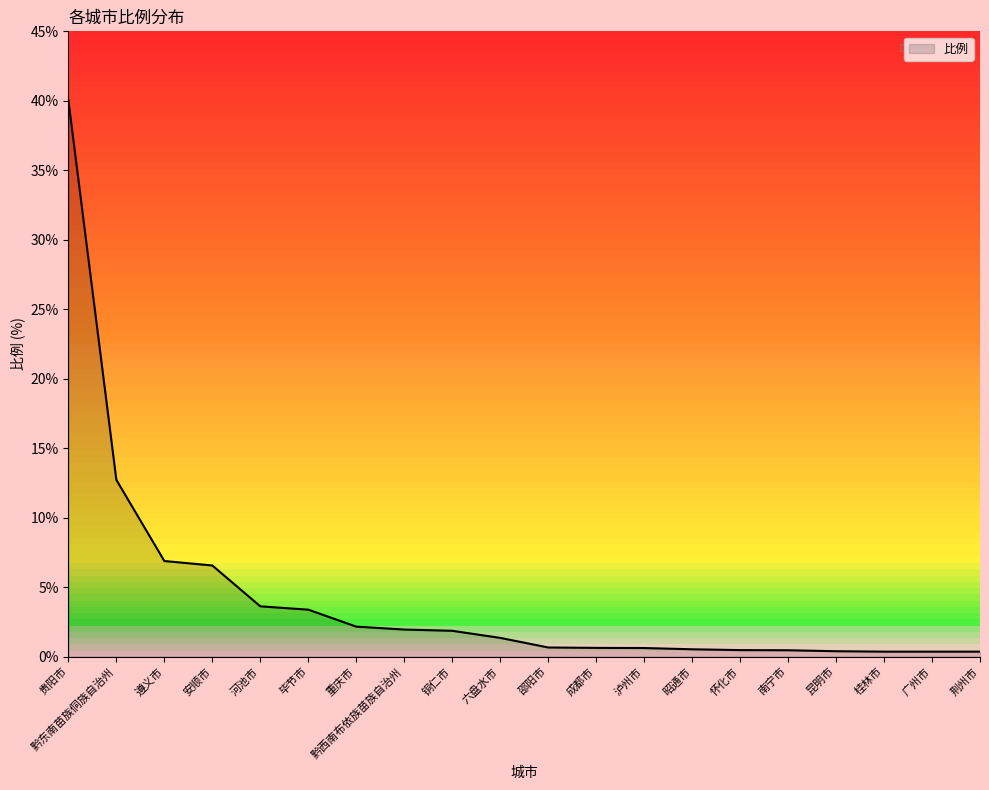

What is the maximum value shown in the chart?

40.0